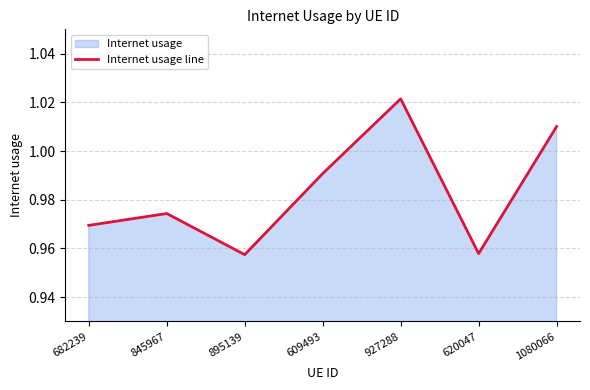

True or false: the data shows 1.0 at 609493.

True